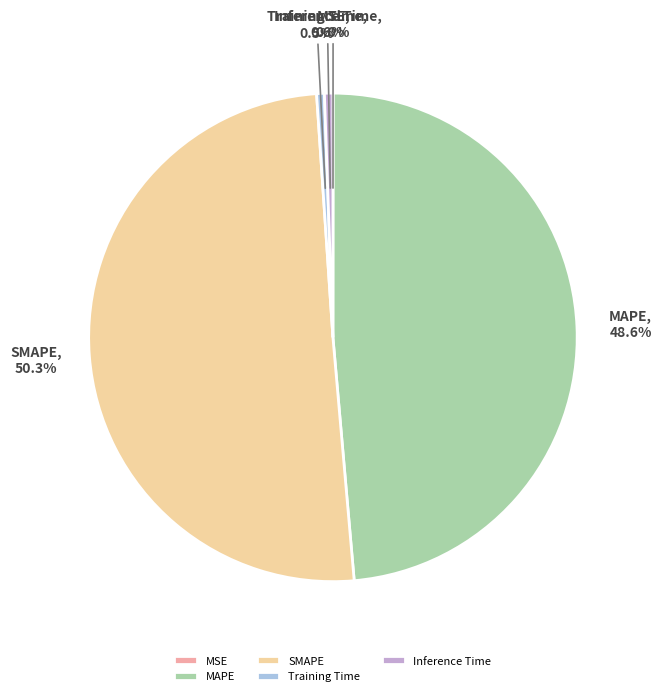

Which slice represents more than half of the pie?

SMAPE